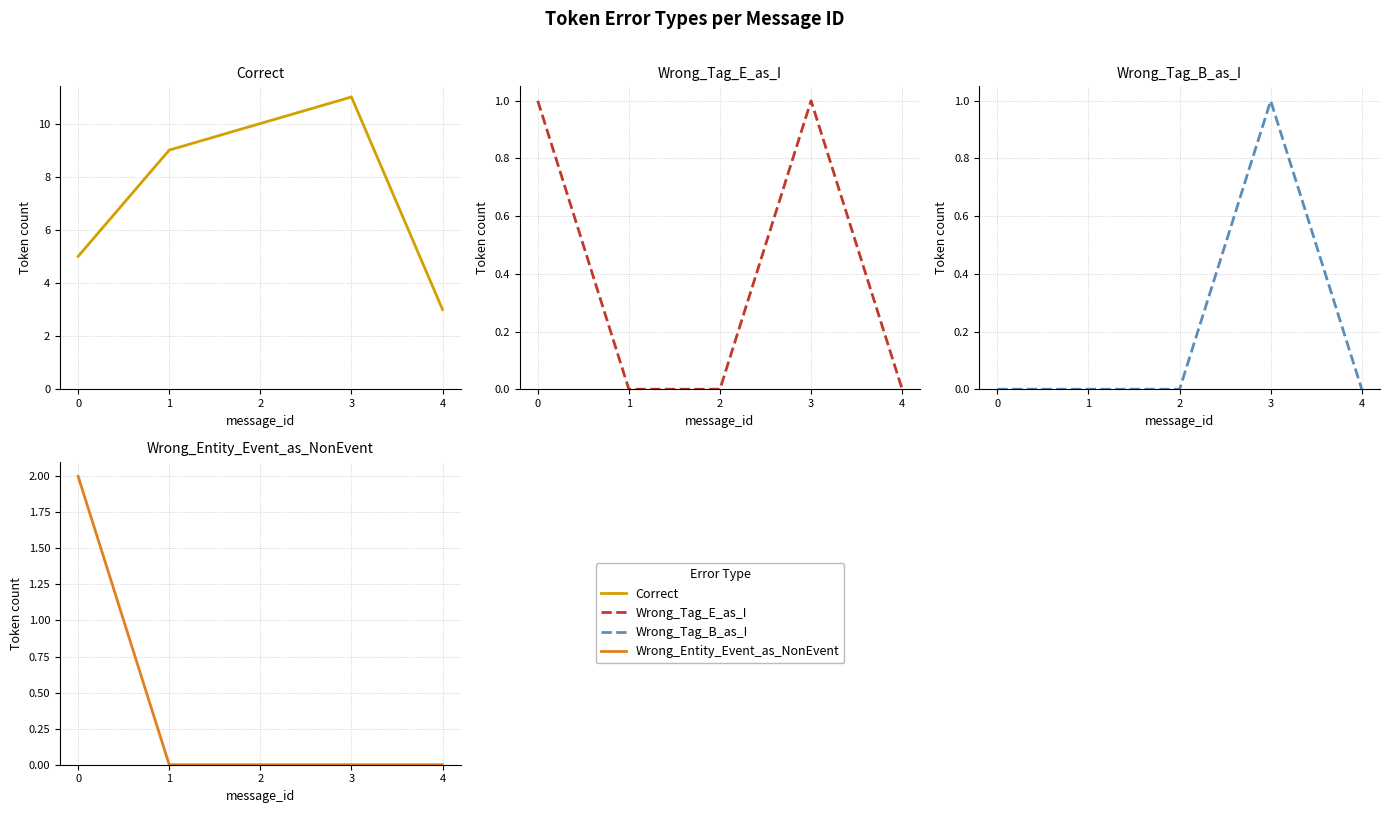

Which series has the widest spread of values?

Correct